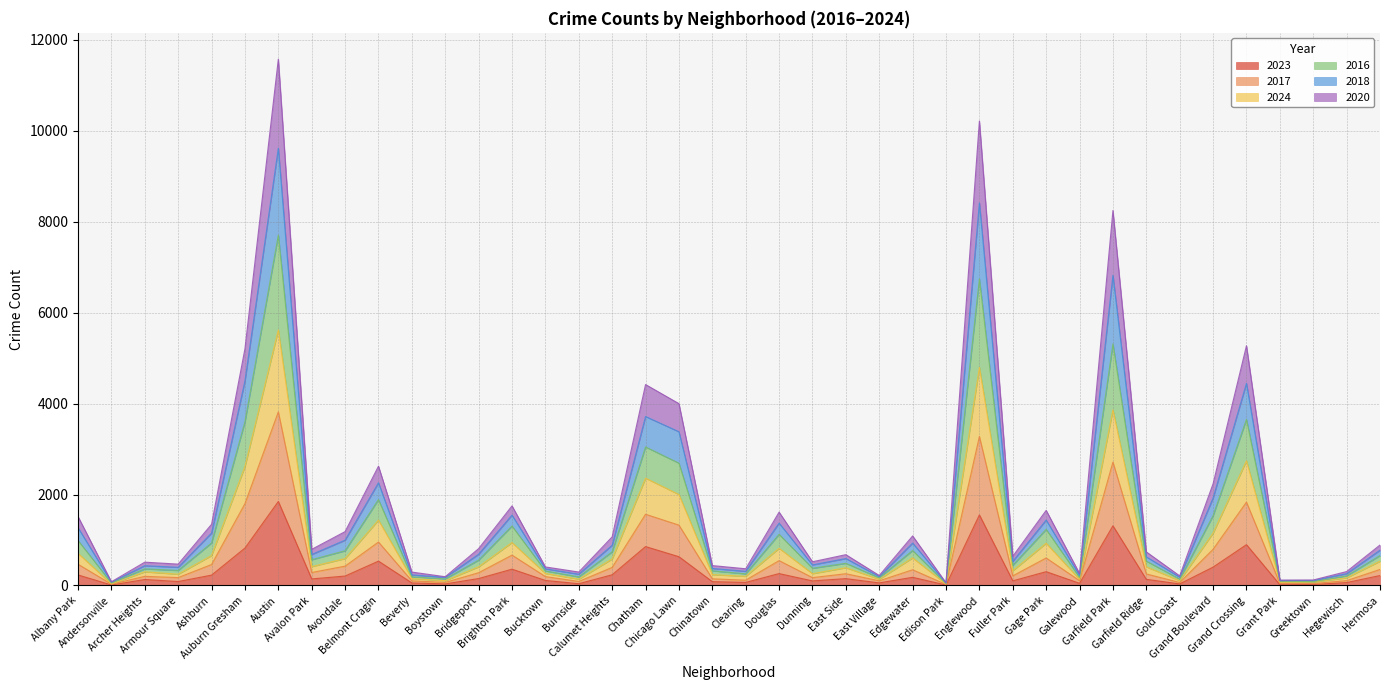

What are all the series names shown in the legend?

2023, 2017, 2024, 2016, 2018, 2020